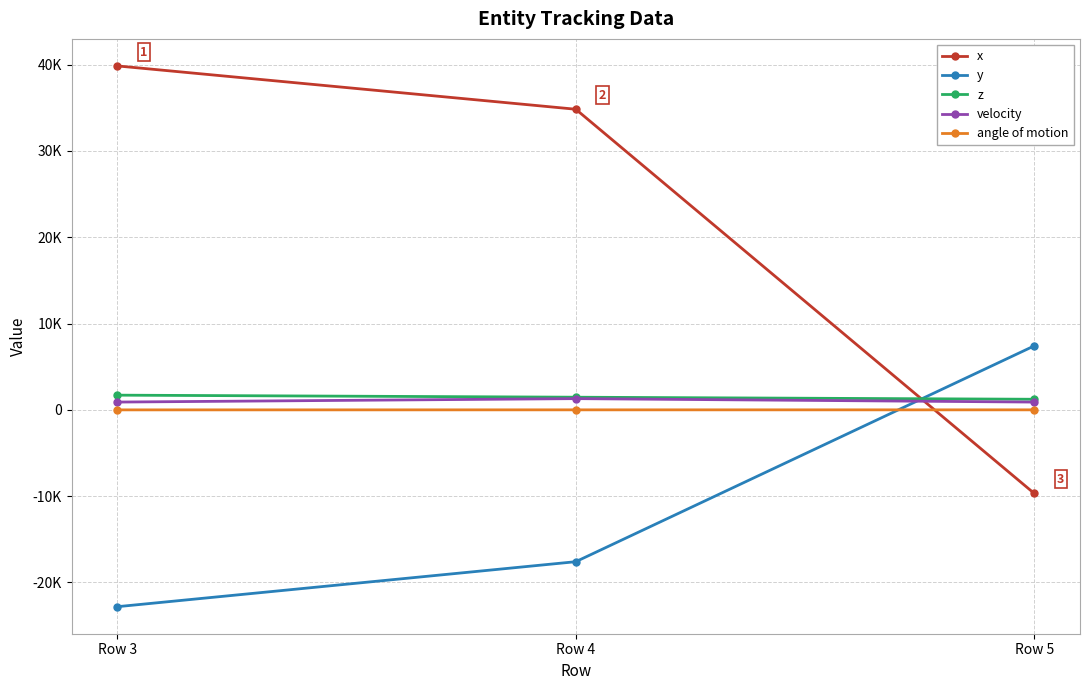

What are all the series names shown in the legend?

x, y, z, velocity, angle of motion